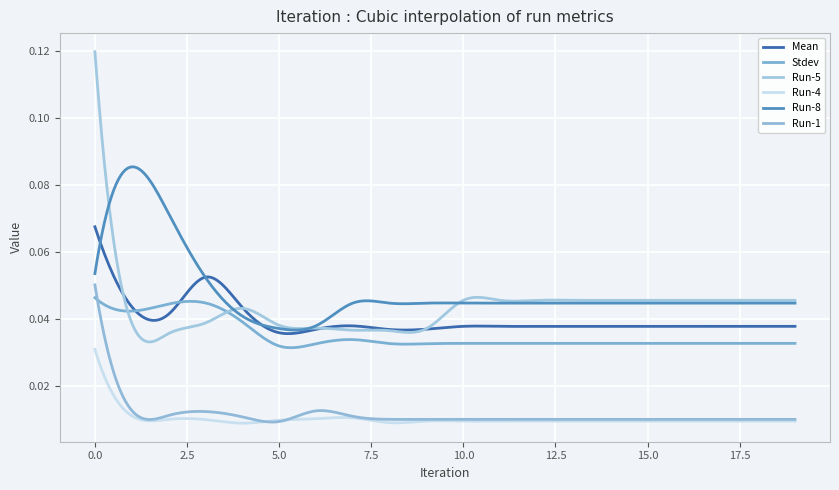

Count the Run-1 values in the range 0 to 1.

300